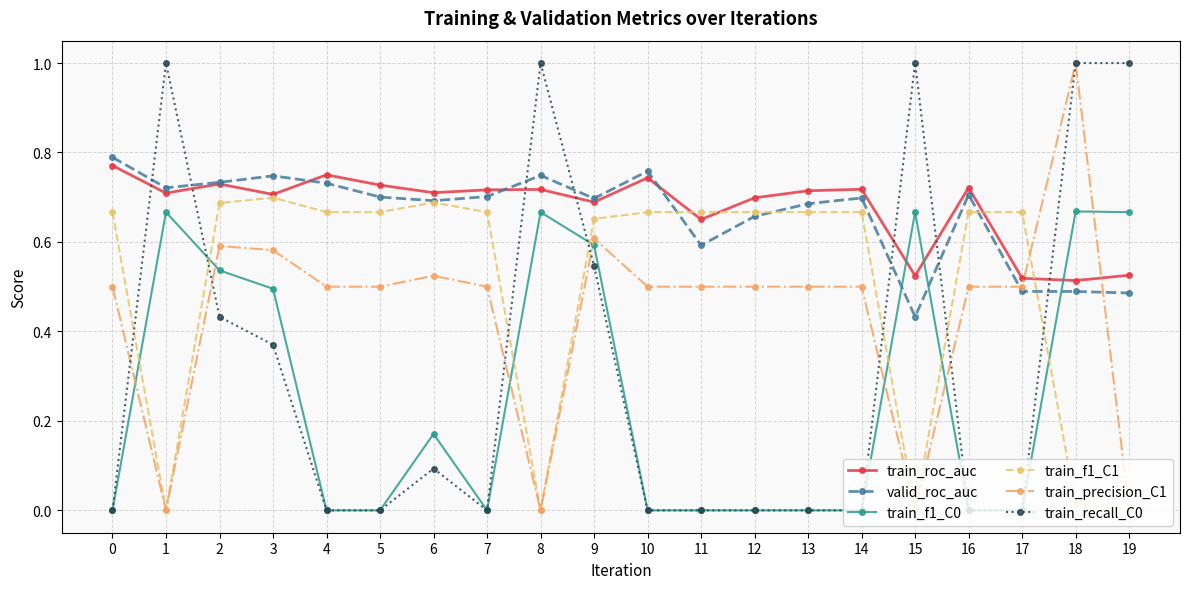

Which series ends up on top after the final intersection of train_roc_auc and train_precision_C1?

train_roc_auc